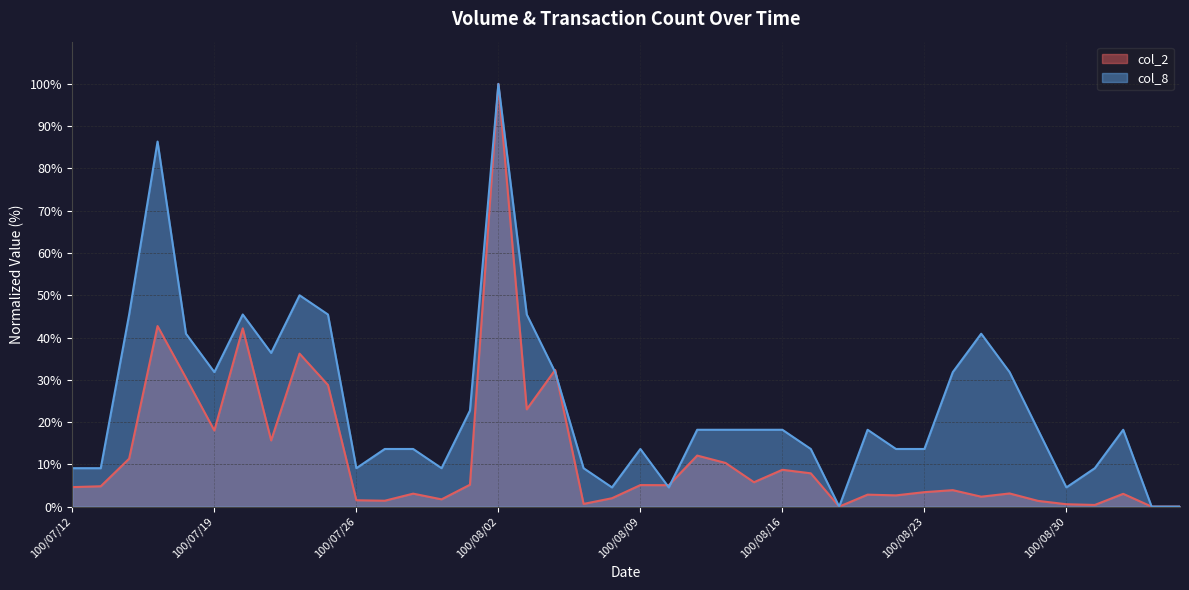

Which series has the largest total across all categories?

col_8